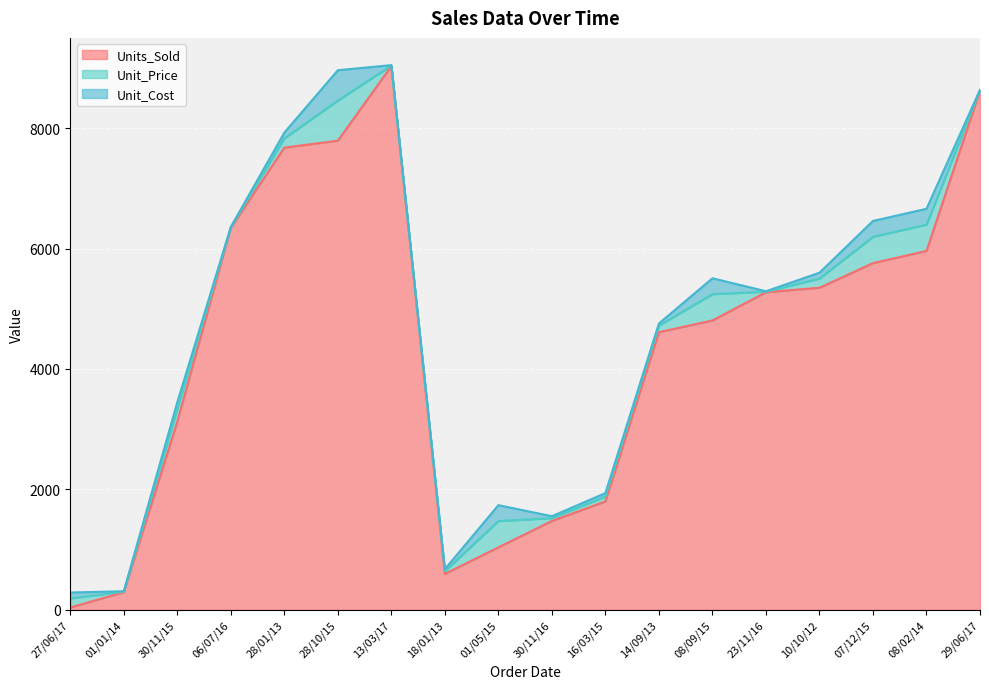

What is the total value across all series at 30/11/16?

1555.2